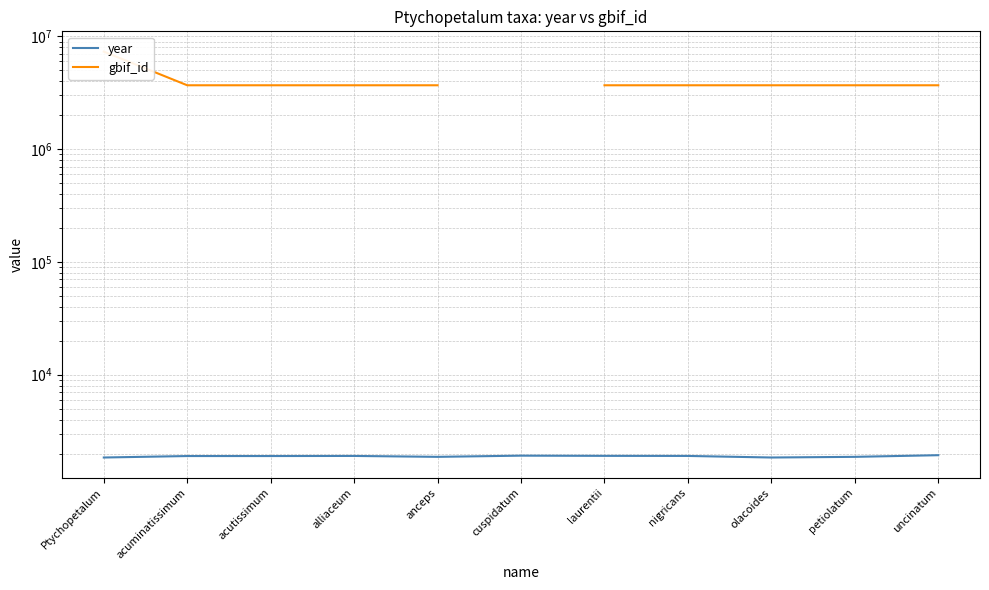

What is the lowest value of the year series?

1843.0